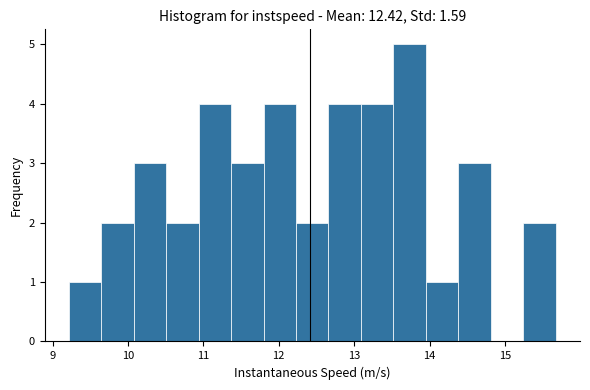

Reading left to right, transcribe this chart: for each bar, give the range it covers on the x-axis and its height. Neither the bar edges nor the heights are printed on the chart, so give them approximately, as read against the axes.

9.2 to 9.6: 1
9.6 to 10.1: 2
10.1 to 10.5: 3
10.5 to 10.9: 2
10.9 to 11.4: 4
11.4 to 11.8: 3
11.8 to 12.2: 4
12.2 to 12.7: 2
12.7 to 13.1: 4
13.1 to 13.5: 4
13.5 to 14.0: 5
14.0 to 14.4: 1
14.4 to 14.8: 3
14.8 to 15.2: 0
15.2 to 15.7: 2